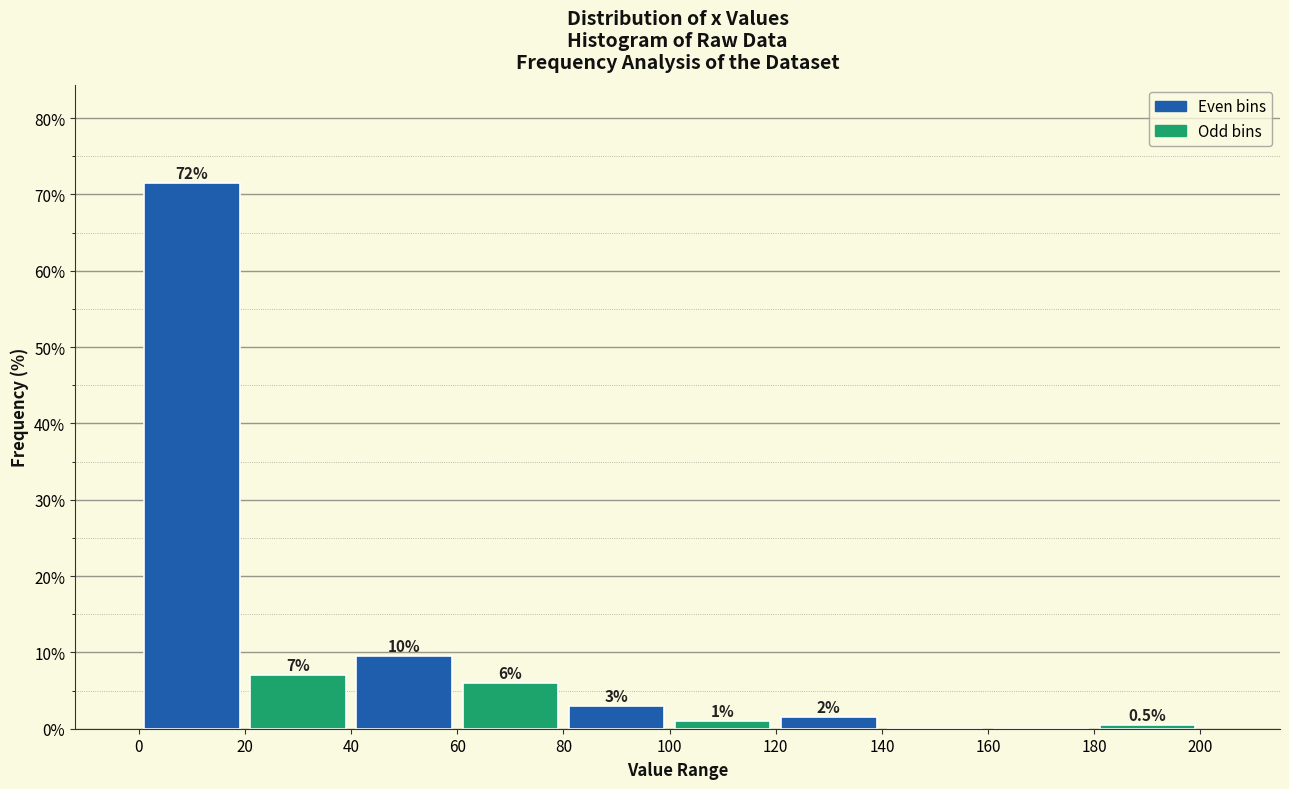

Over which range of the x-axis is the bar tallest?

0 to 20